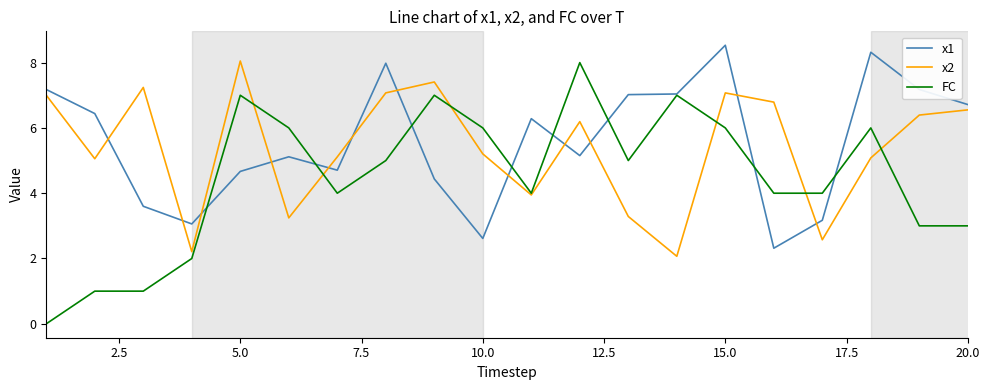

True or false: x2 and x1 intersect in this chart.

True